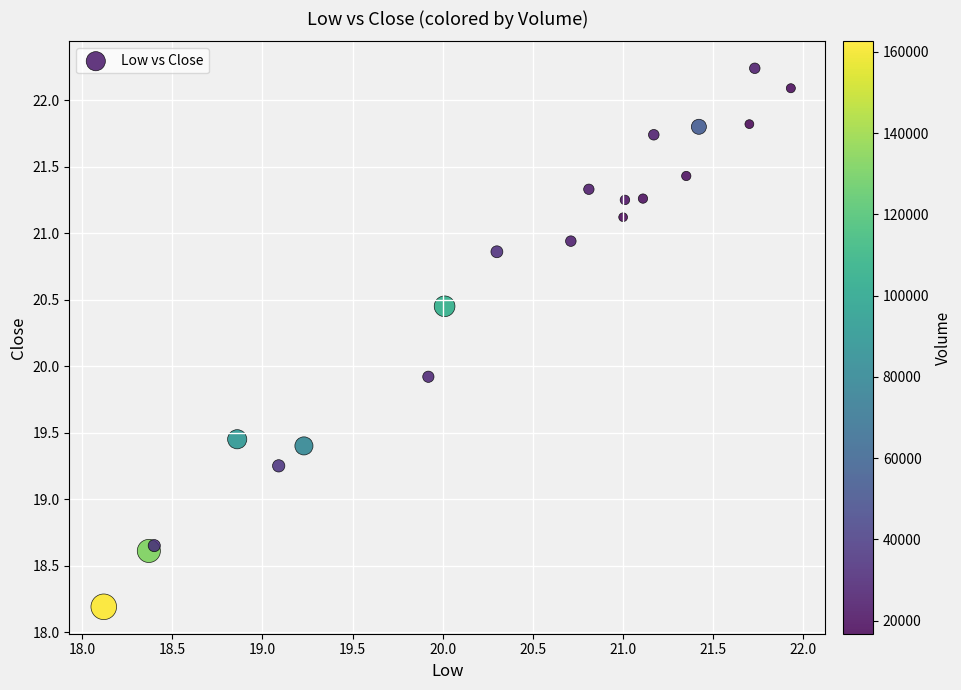

What Y value in the scatter plot is closest to 20?

19.9